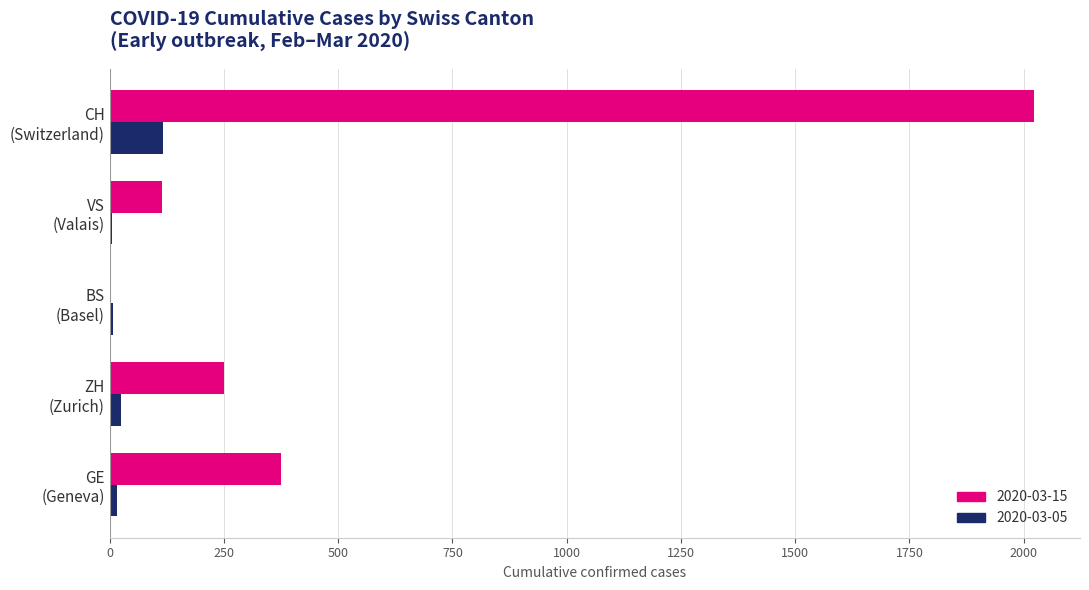

Which series has the largest total across all categories?

2020-03-15